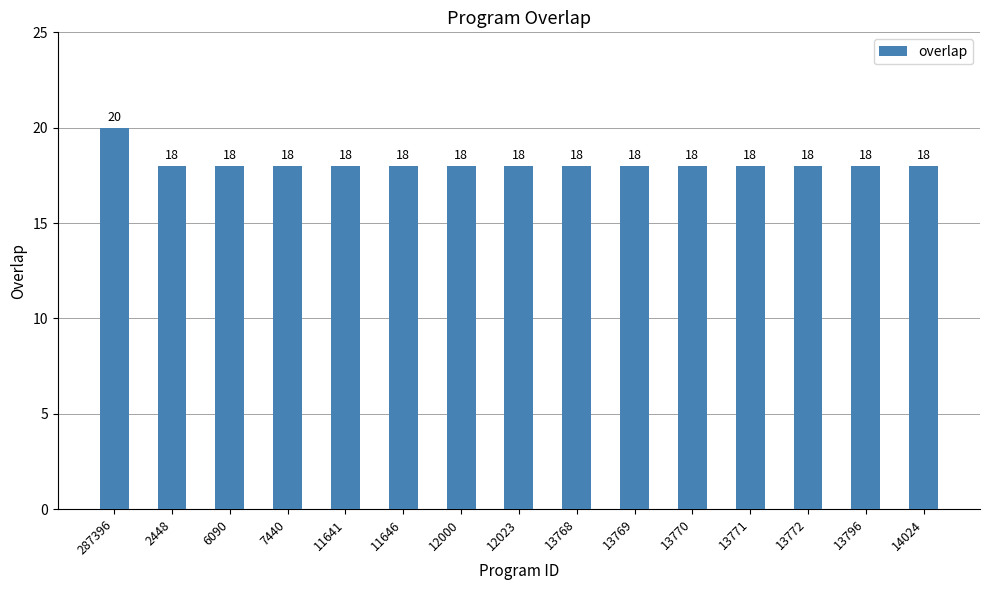

True or false: the data shows 10 at 287396.

False